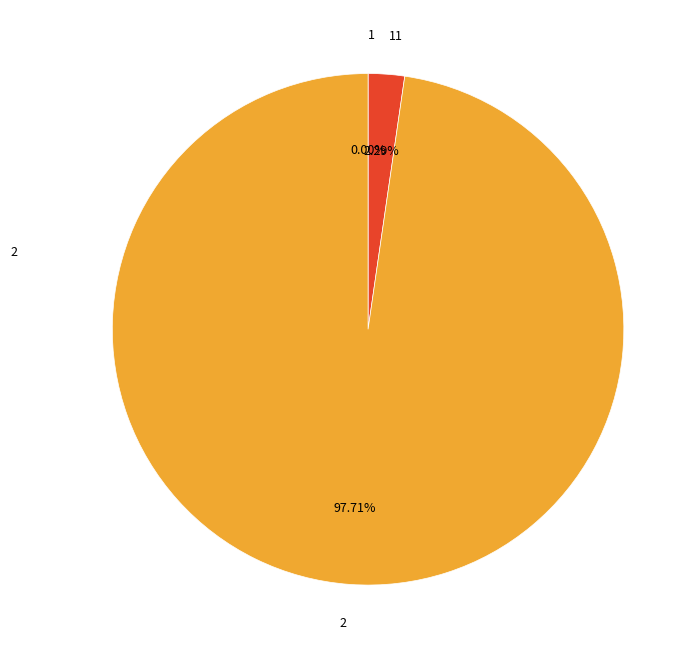

Is 2 the majority of the pie?

Yes